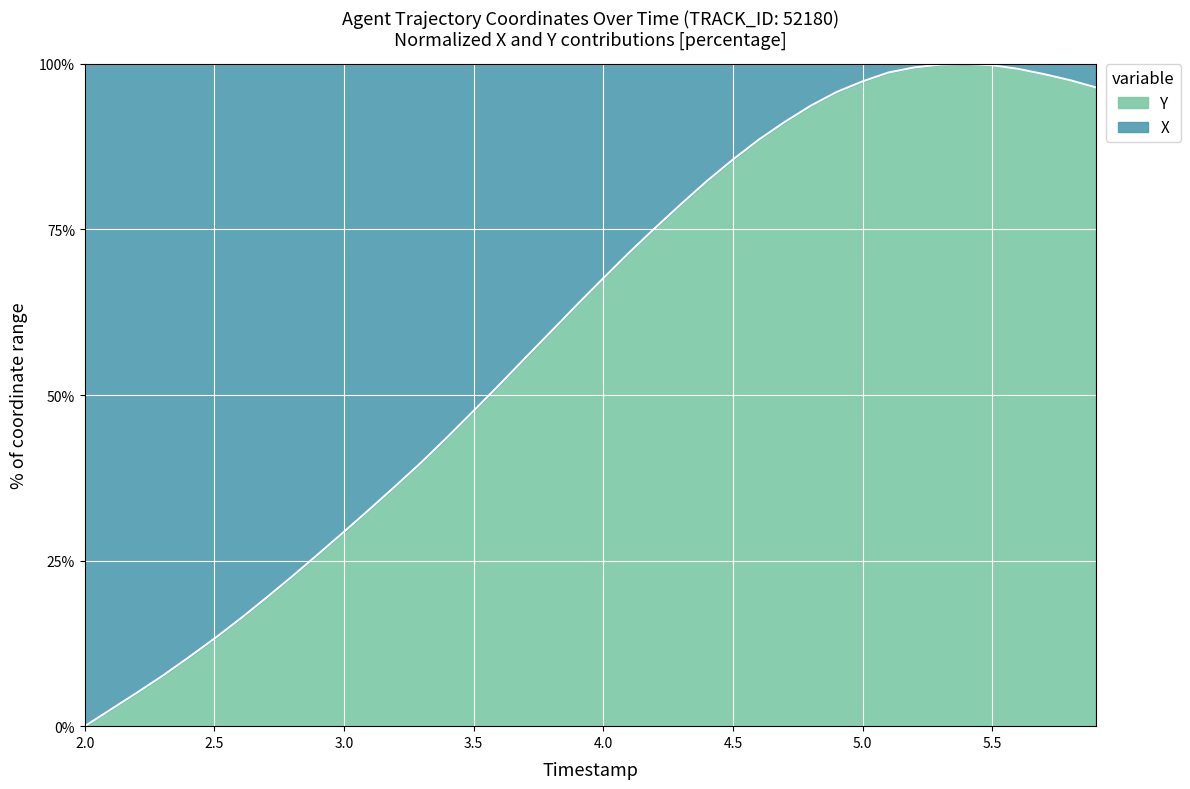

What is the sum of all values?

2400.6